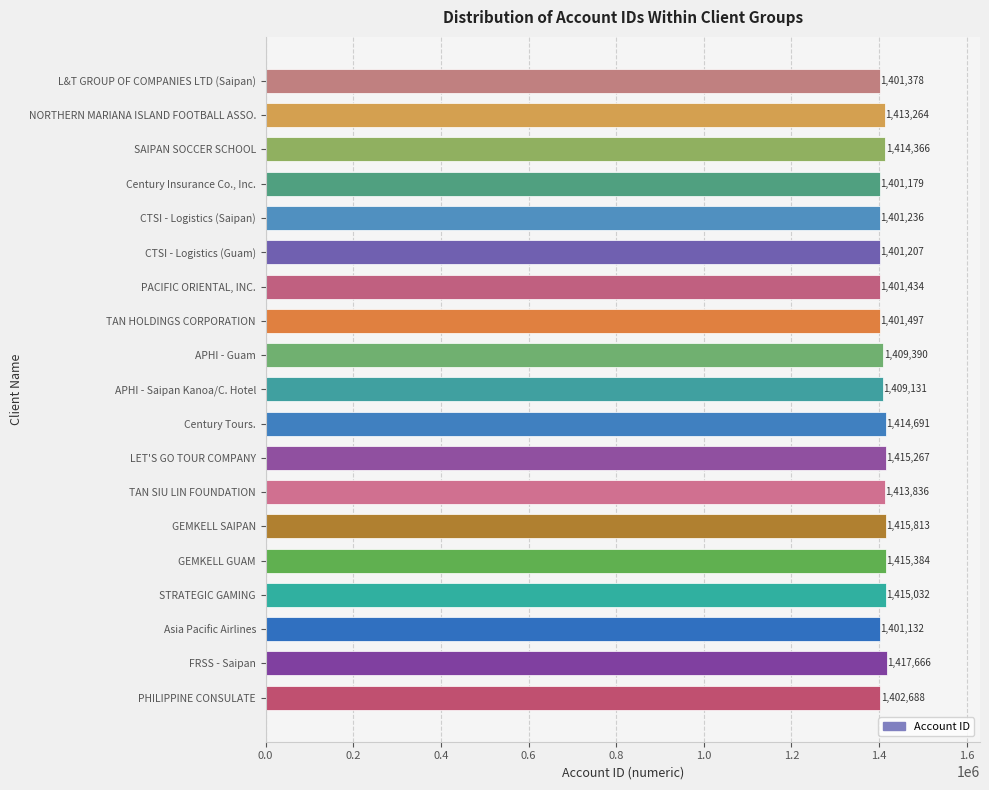

What is the change in value from PACIFIC ORIENTAL, INC. to FRSS - Saipan?

+16232